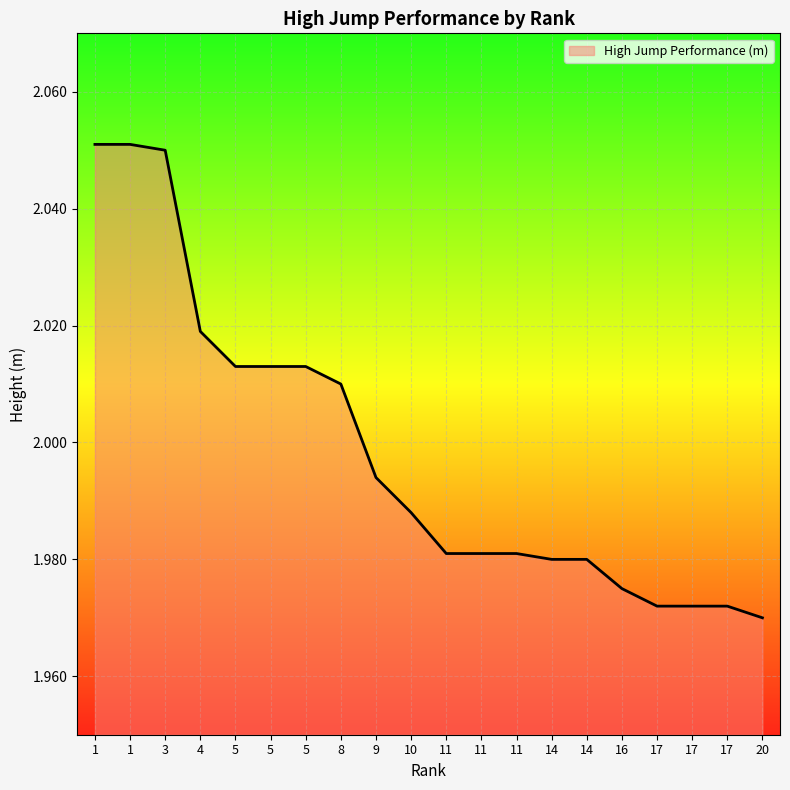

Is this an area chart (filled region under the line)?

Yes